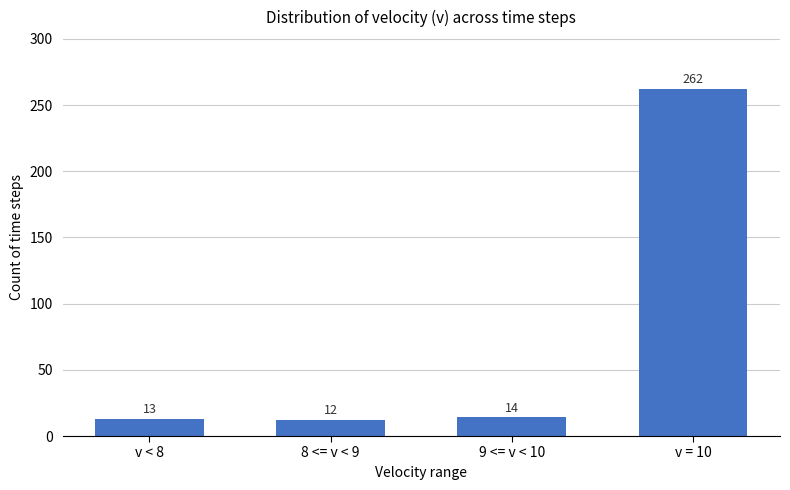

What is the value of the 4th bar from the left?

262